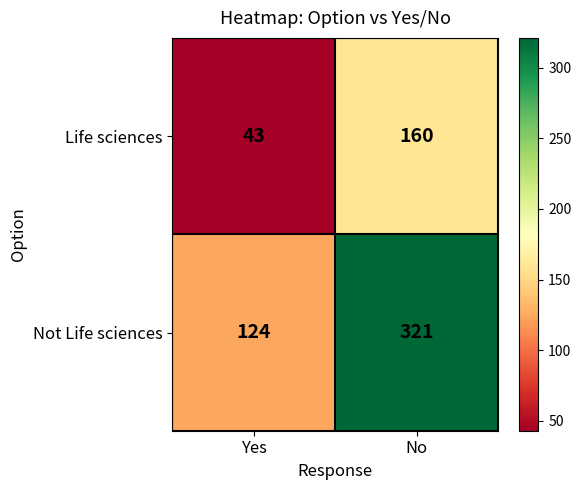

What is the lowest value of the Life sciences series?

43